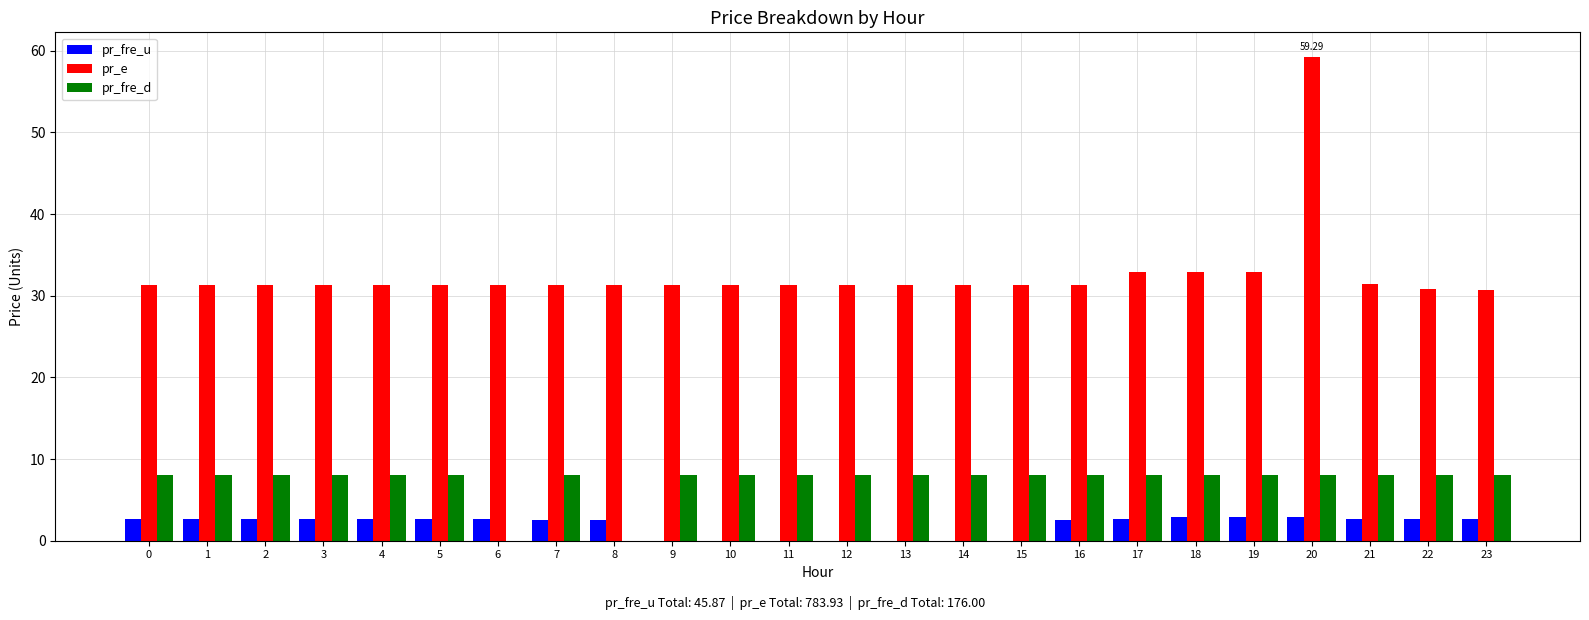

What is the maximum value shown in the chart?

59.3